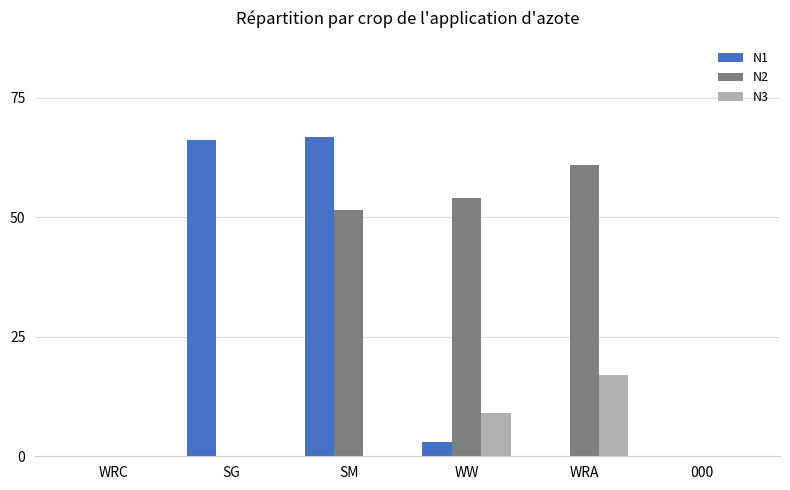

Is it true that N3 equals 0.0 at 000?

True